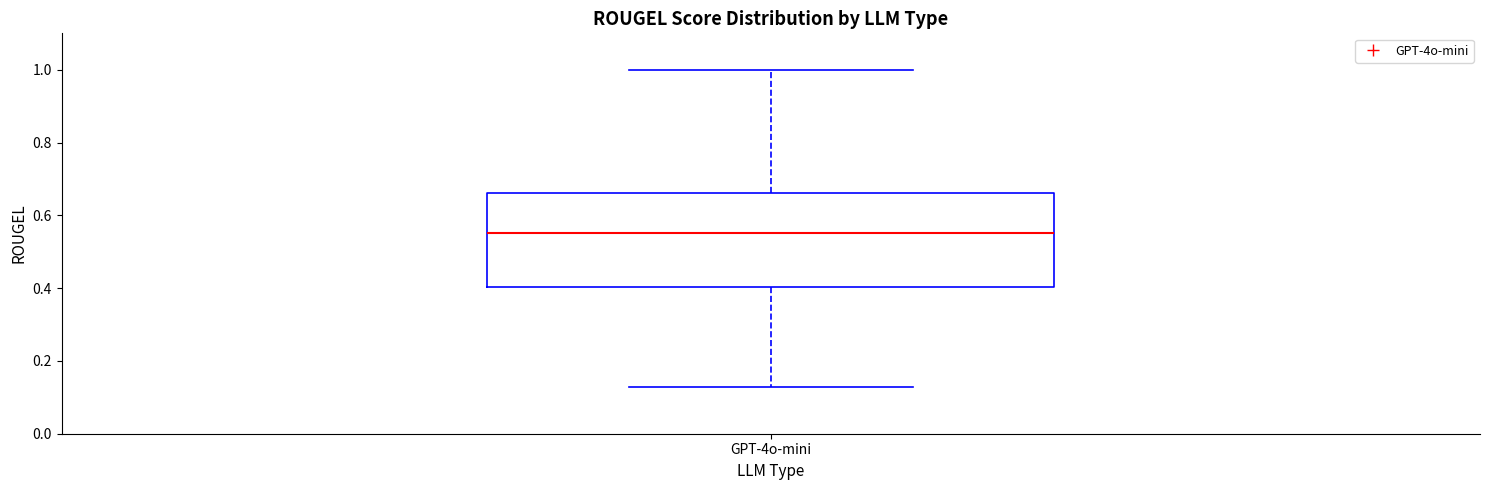

Read this box plot against the y-axis: the position of the median line, the range covered by the box, and the ends of both whiskers. The values are not printed on the chart, so give them approximately, as read against the axis.

median 0.56, box 0.40 to 0.66, whiskers 0.12 to 1.00